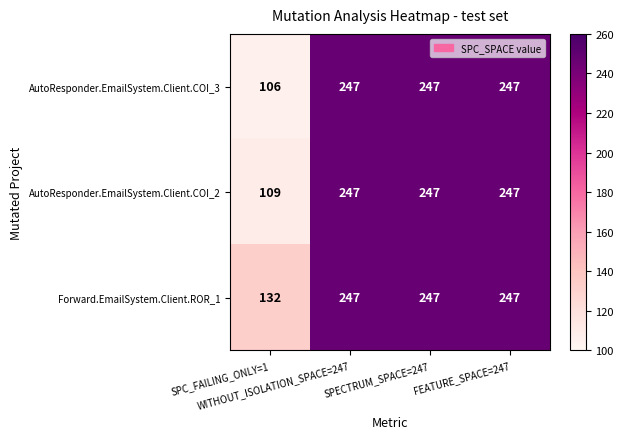

At how many categories does at least one series exceed 239?

3